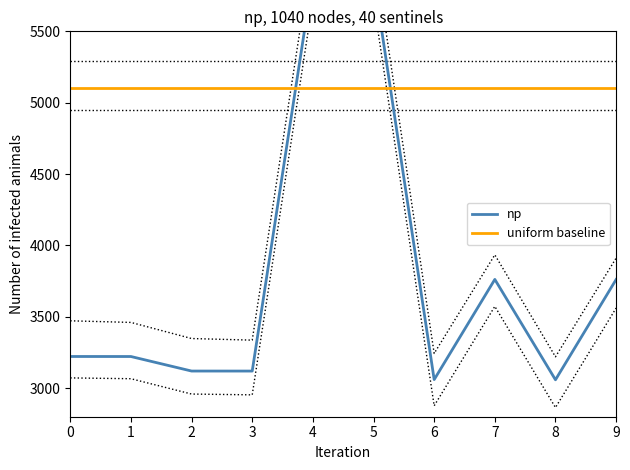

What is the sum of the uniform baseline values at 0 and 6?

10200.0